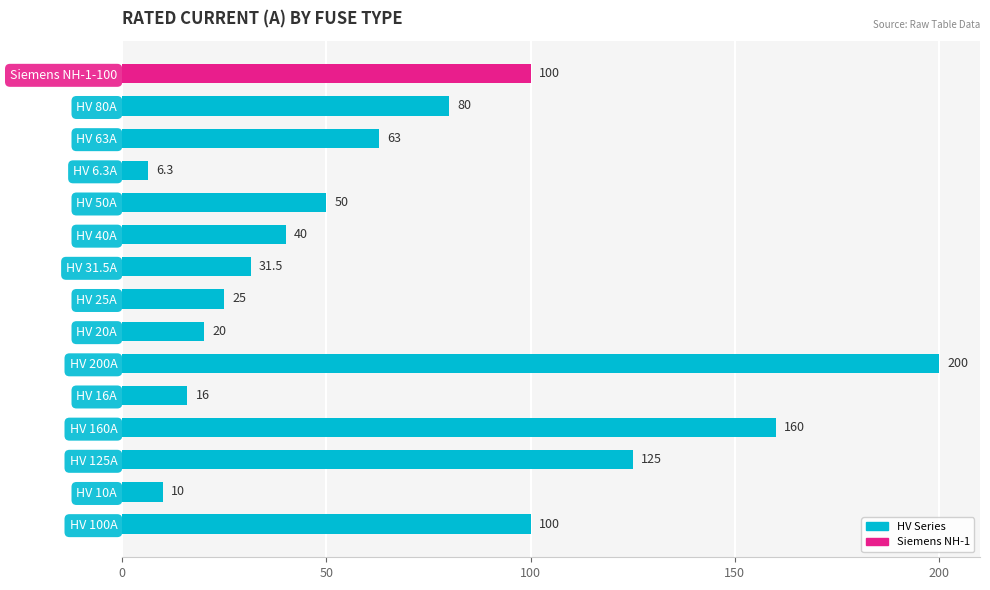

How many values are below 50?

7